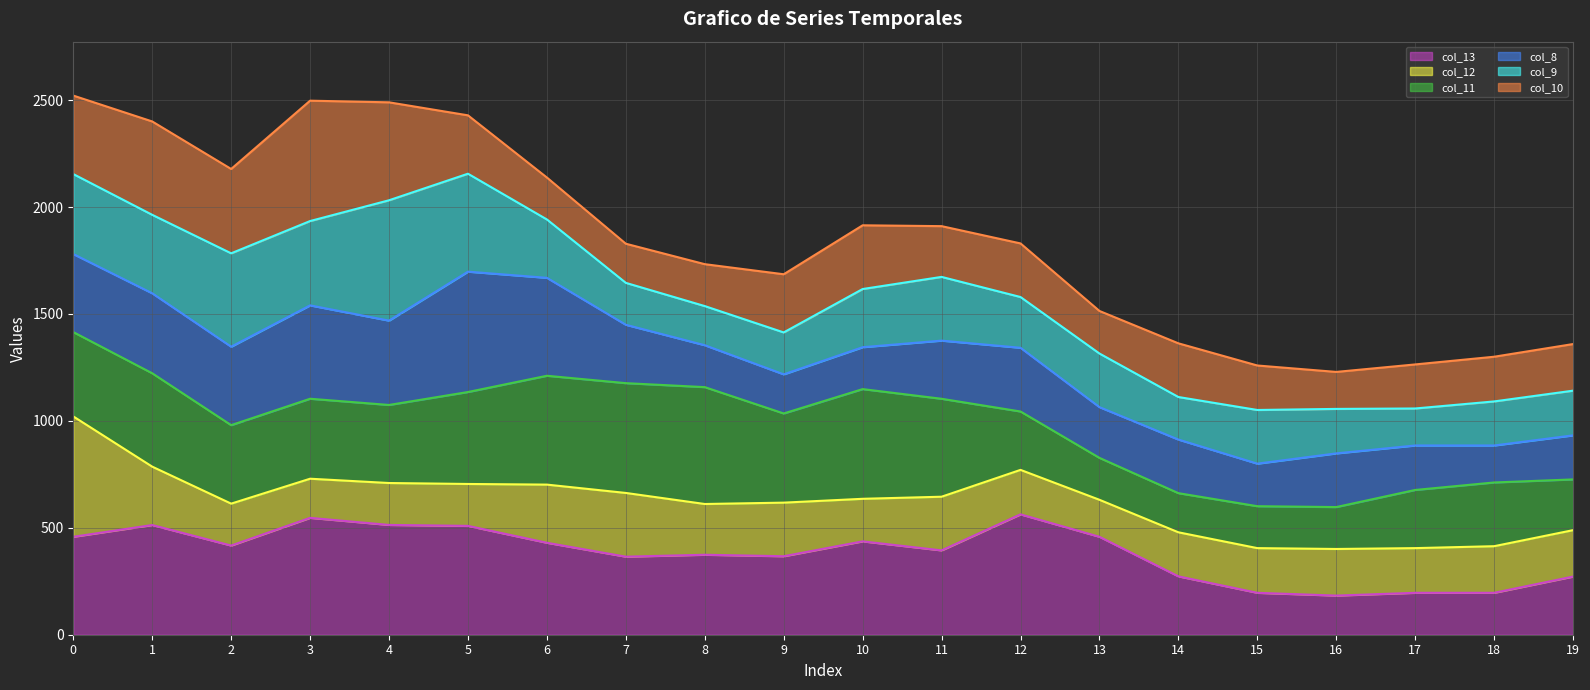

At which category does col_12 line reach its first local valley?

2